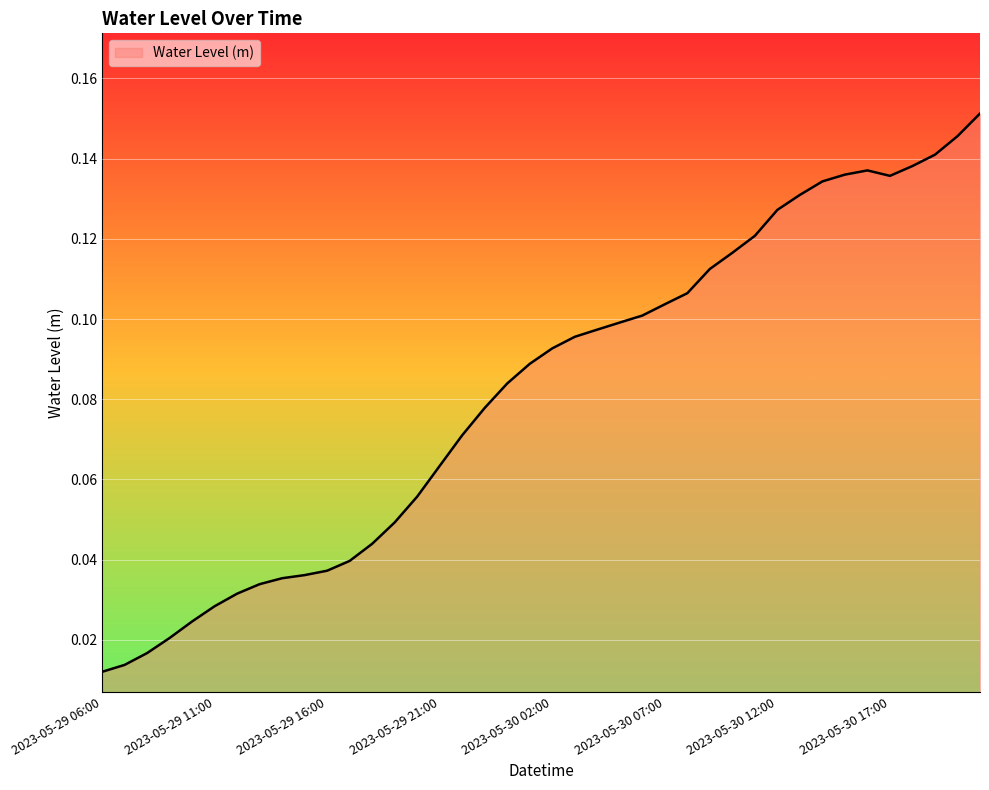

List the labels in order of value, smallest first.

2023-05-29 06:00, 2023-05-29 07:00, 2023-05-29 08:00, 2023-05-29 09:00, 2023-05-29 10:00, 2023-05-29 11:00, 2023-05-29 12:00, 2023-05-29 13:00, 2023-05-29 14:00, 2023-05-29 15:00, 2023-05-29 16:00, 2023-05-29 17:00, 2023-05-29 18:00, 2023-05-29 19:00, 2023-05-29 20:00, 2023-05-29 21:00, 2023-05-29 22:00, 2023-05-29 23:00, 2023-05-30 00:00, 2023-05-30 01:00, 2023-05-30 02:00, 2023-05-30 03:00, 2023-05-30 04:00, 2023-05-30 05:00, 2023-05-30 06:00, 2023-05-30 07:00, 2023-05-30 08:00, 2023-05-30 09:00, 2023-05-30 10:00, 2023-05-30 11:00, 2023-05-30 12:00, 2023-05-30 13:00, 2023-05-30 14:00, 2023-05-30 17:00, 2023-05-30 15:00, 2023-05-30 16:00, 2023-05-30 18:00, 2023-05-30 19:00, 2023-05-30 20:00, 2023-05-30 21:00